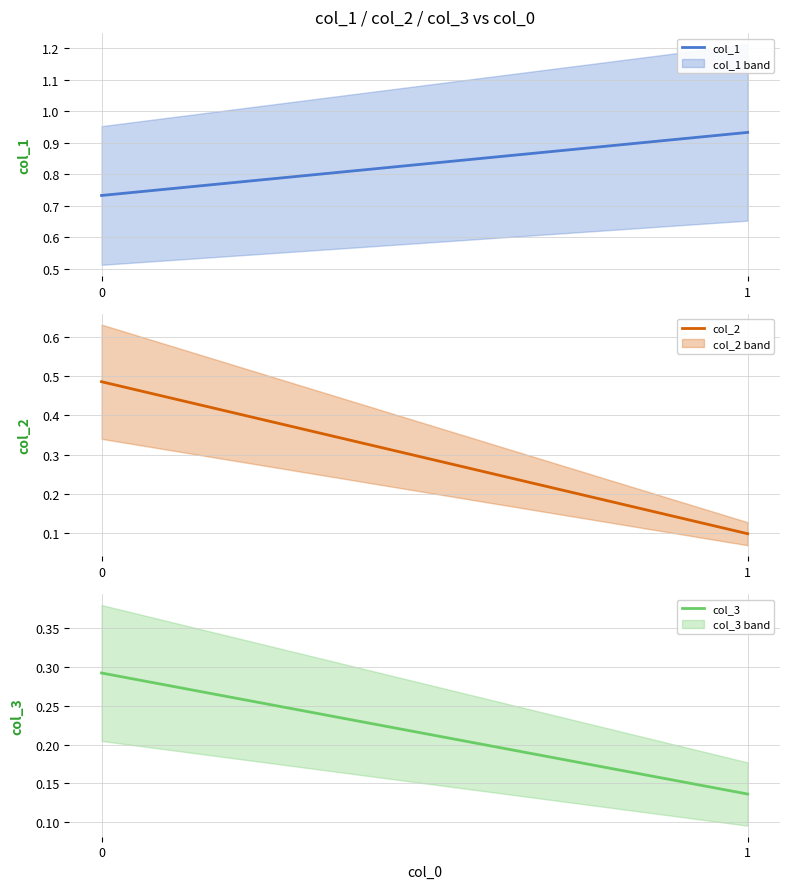

At which label is col_2 closest to 0?

1